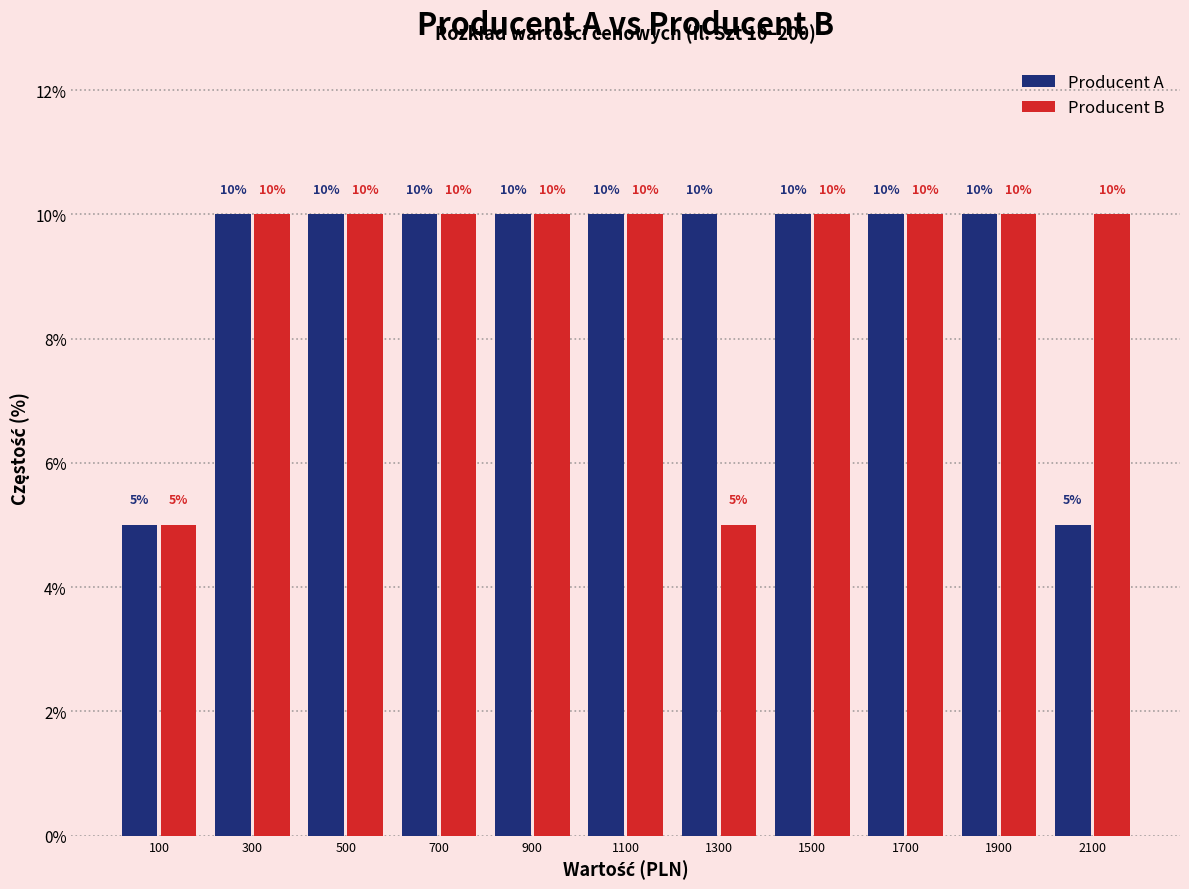

Reading left to right, transcribe this chart: for each range on the x-axis, give the height of each series' bar.

0 to 200: Producent A=5	Producent B=5
200 to 400: Producent A=10	Producent B=10
400 to 600: Producent A=10	Producent B=10
600 to 800: Producent A=10	Producent B=10
800 to 1000: Producent A=10	Producent B=10
1000 to 1200: Producent A=10	Producent B=10
1200 to 1400: Producent A=10	Producent B=5
1400 to 1600: Producent A=10	Producent B=10
1600 to 1800: Producent A=10	Producent B=10
1800 to 2000: Producent A=10	Producent B=10
2000 to 2200: Producent A=5	Producent B=10